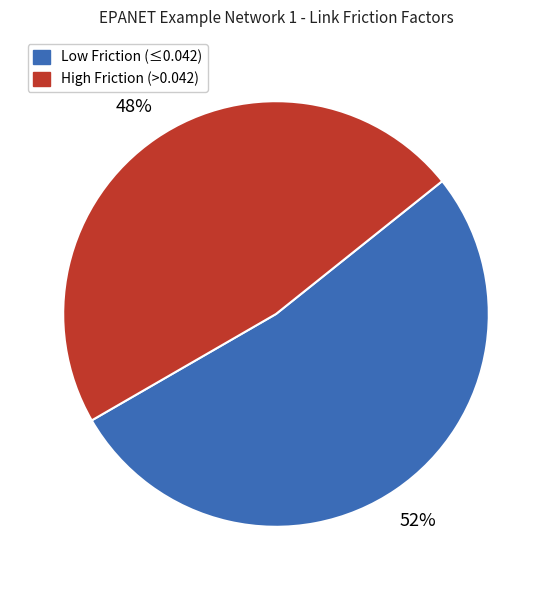

To the nearest percent, what is the average slice percentage?

50%